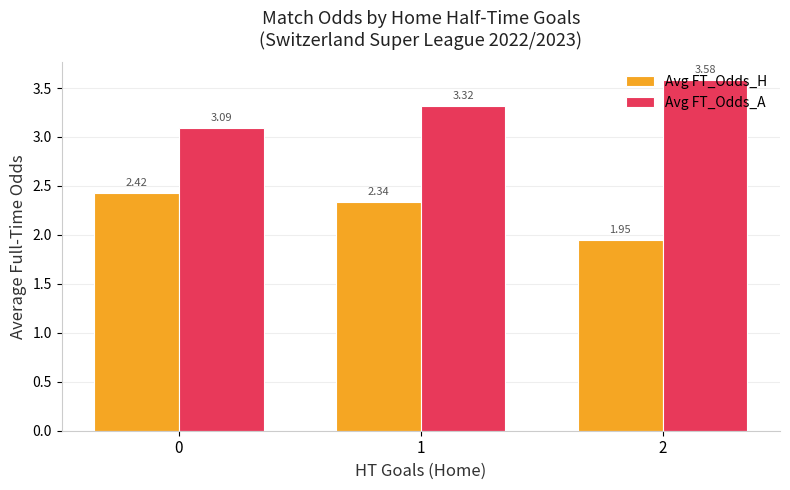

Rank the series at 1 from lowest to highest value.

Avg FT_Odds_H, Avg FT_Odds_A